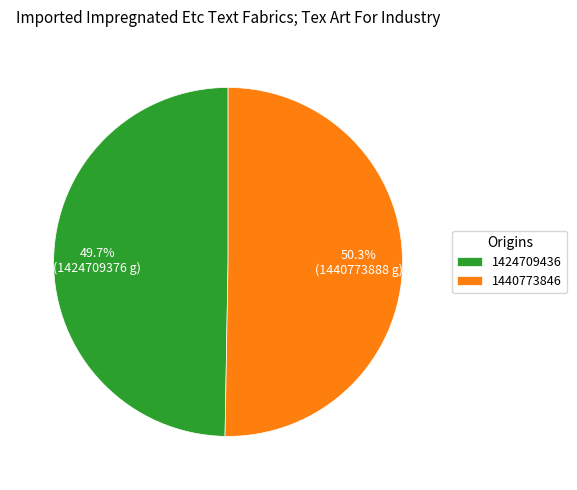

Does 1424709436 account for over 50% of the chart?

No